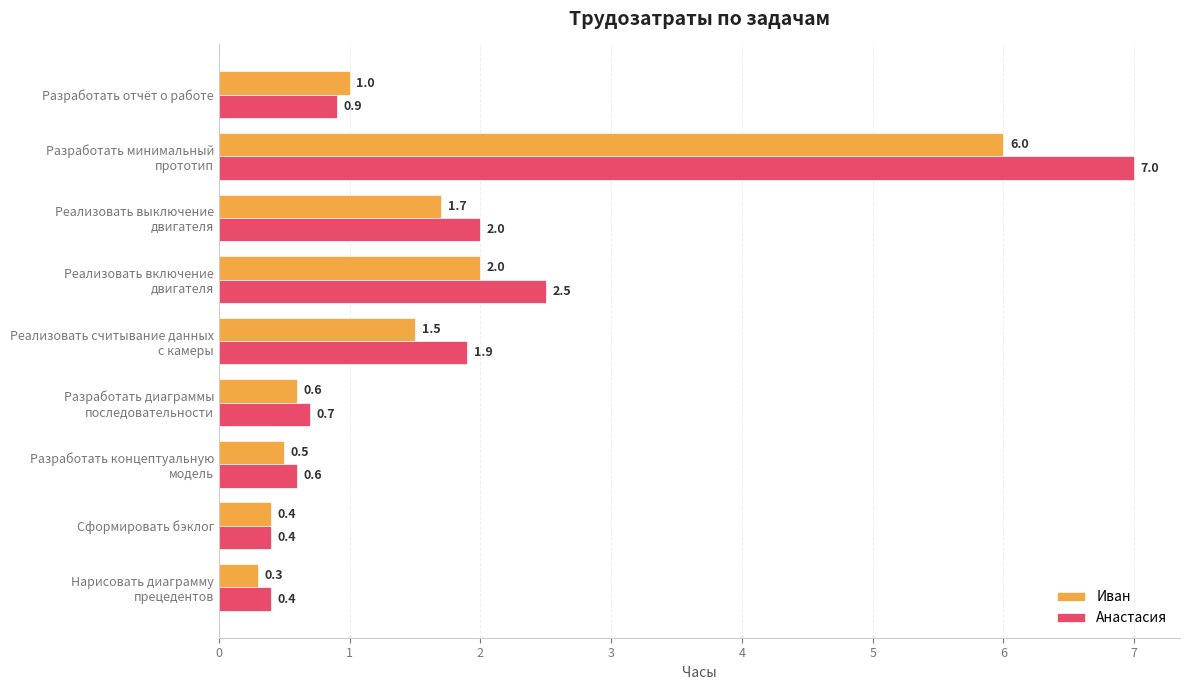

Which series has the largest total across all categories?

Анастасия